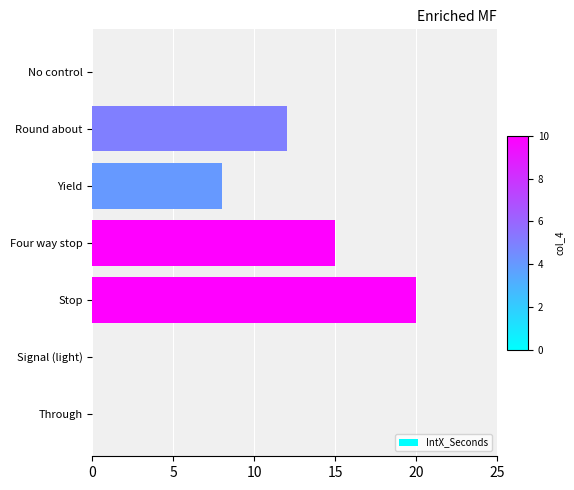

Which has a higher value, Four way stop or No control?

Four way stop